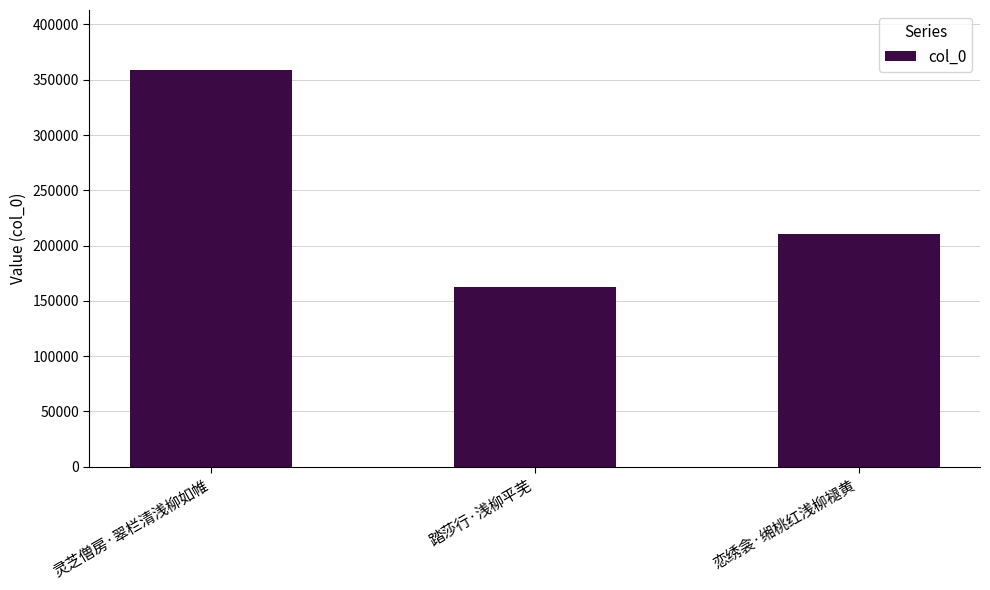

What position from the left is 踏莎行·浅柳平芜?

2